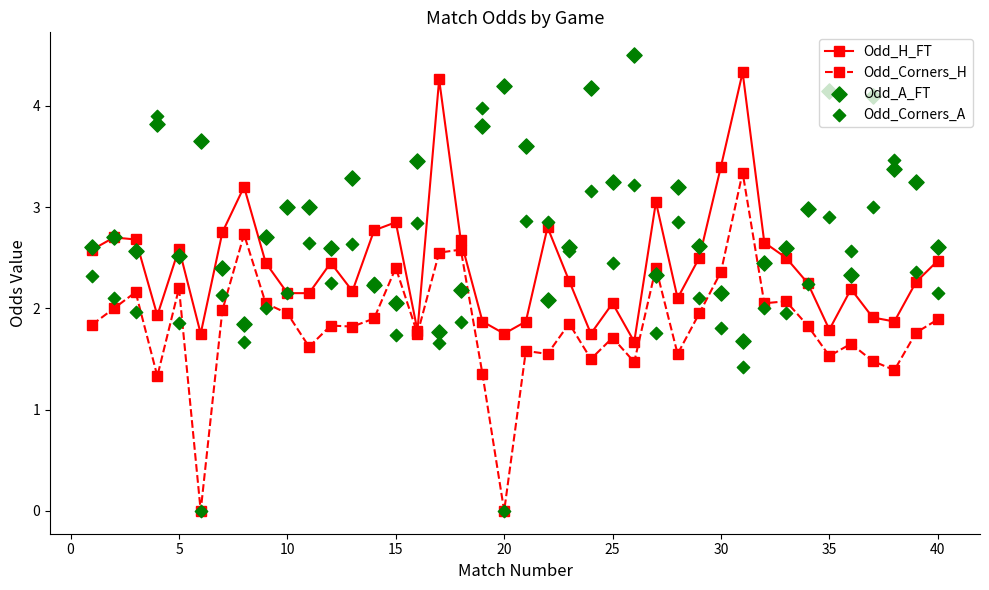

At how many categories does at least one series exceed 3?

20